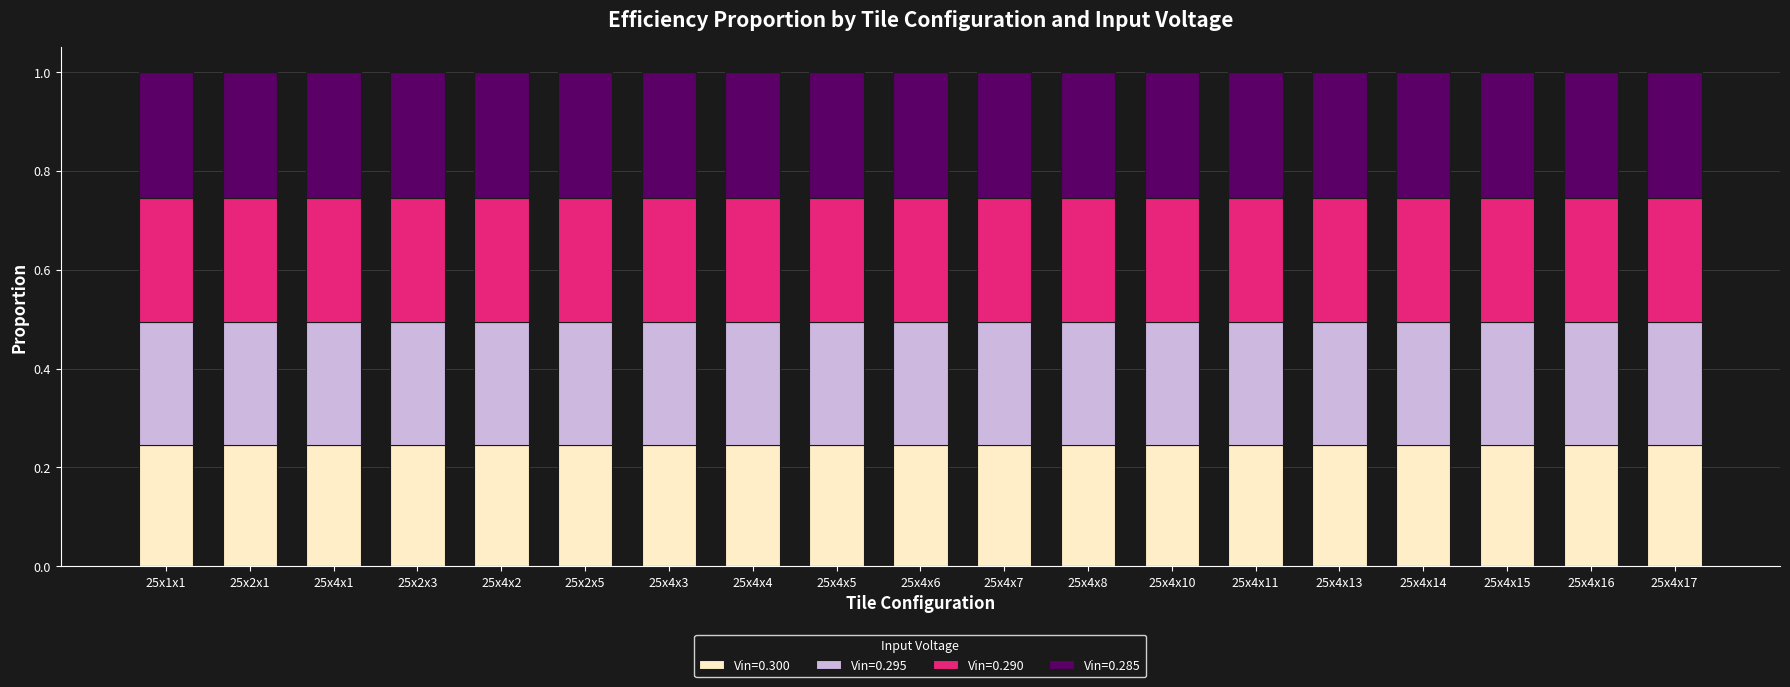

What position from the right is 25x4x6?

10